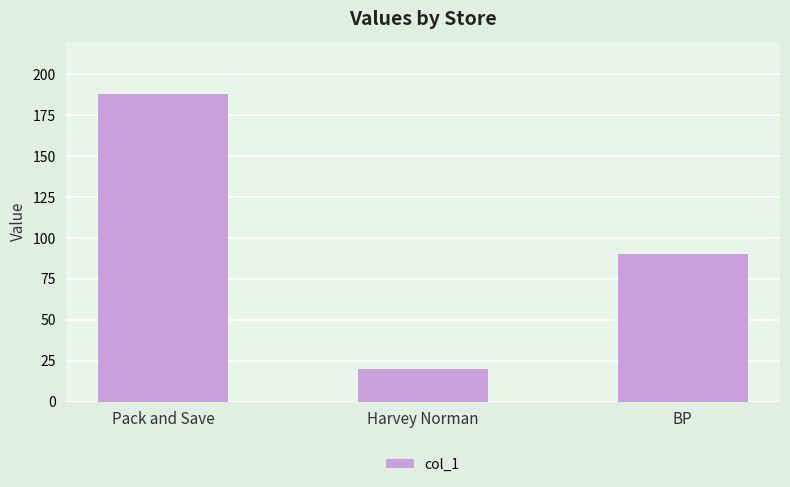

At which category does the chart reach its minimum across all series?

Harvey Norman